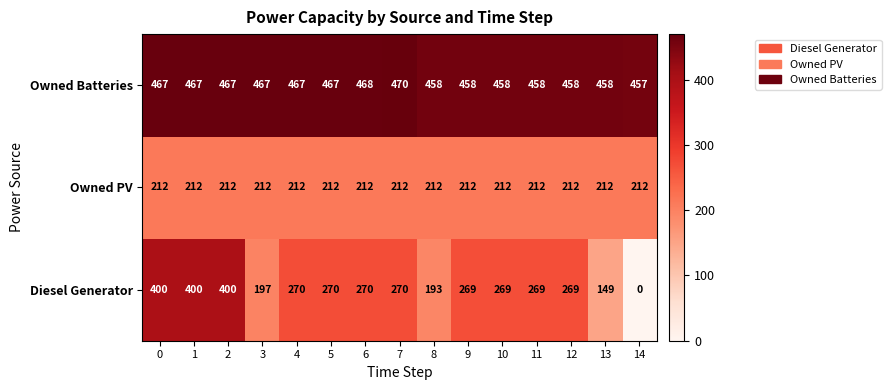

At which label does Diesel Generator reach its minimum?

14